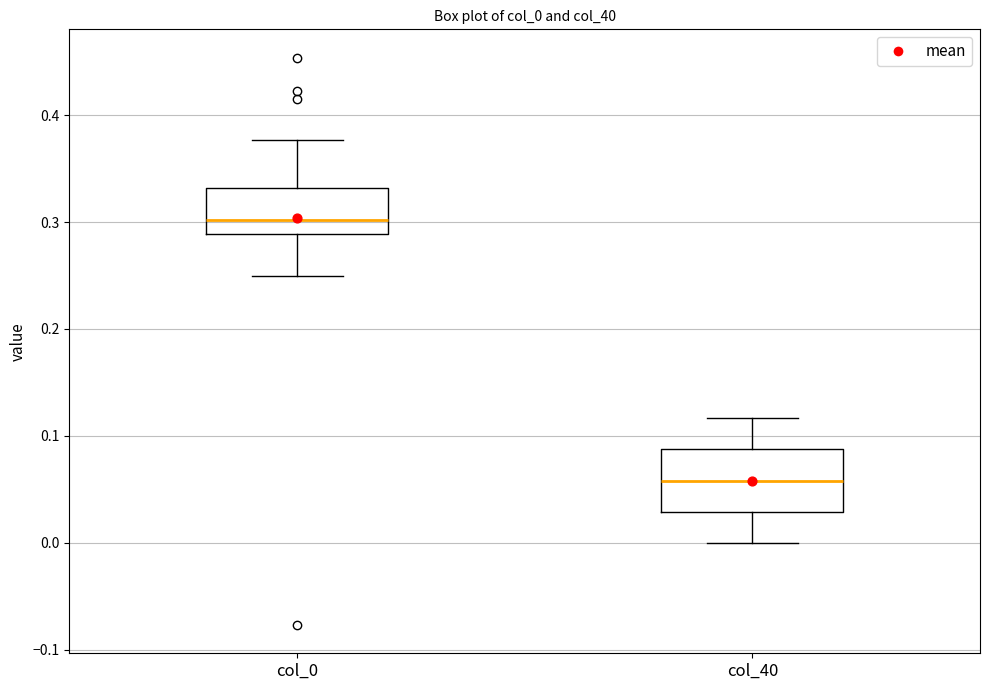

Which box has the highest median line?

col_0